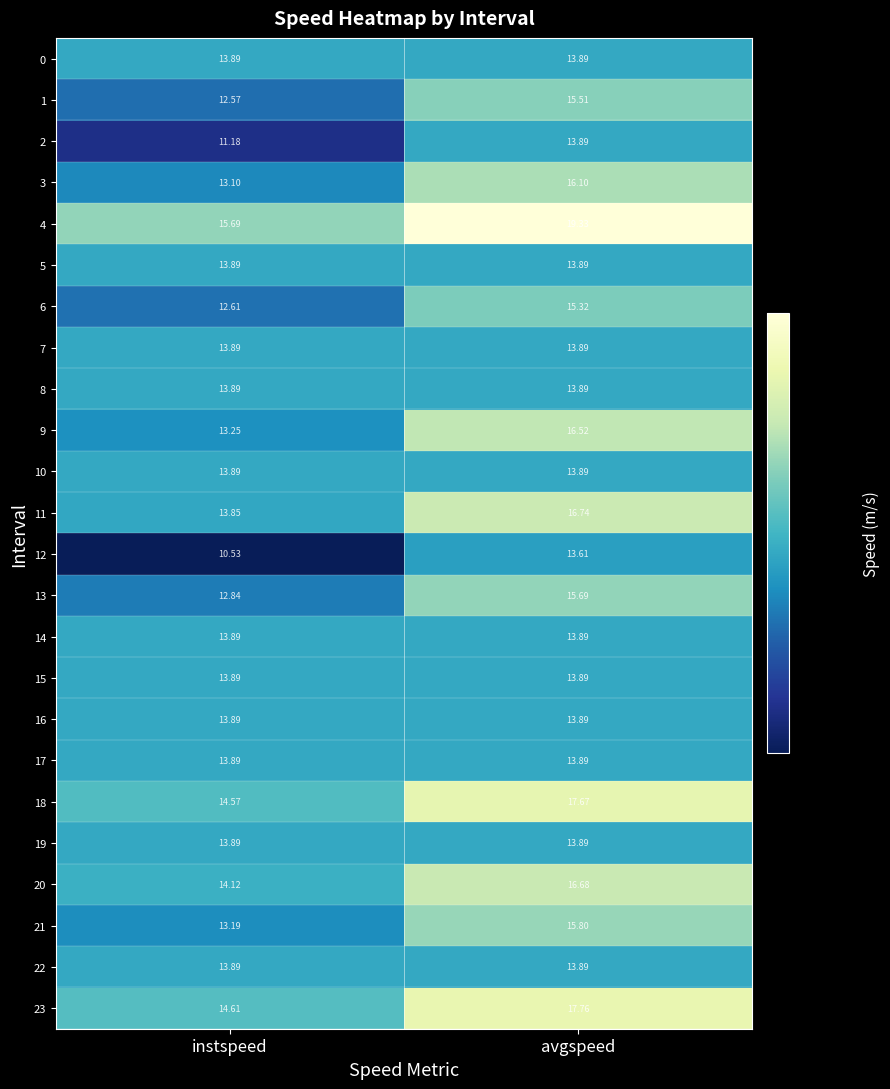

Which category has the lowest value across all series?

instspeed